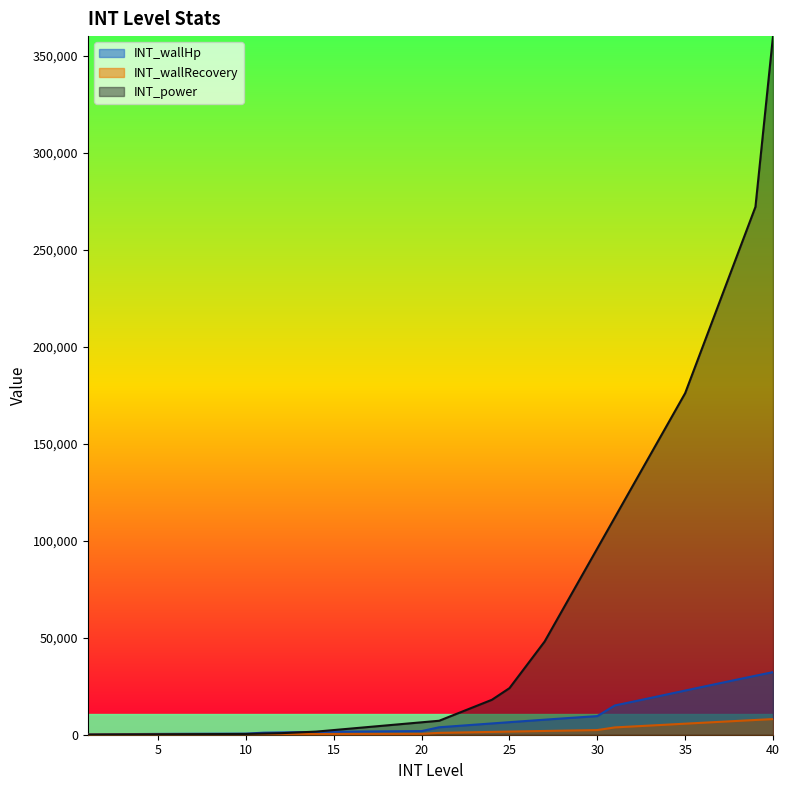

What is the approximate value of INT_power at 1, to the nearest 10?

40